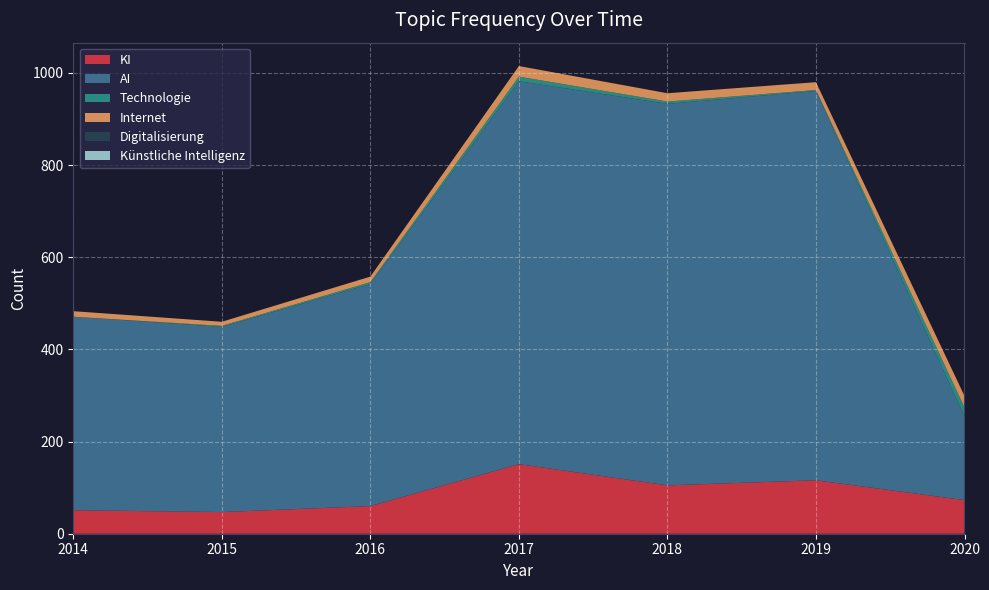

Reading right to left, list all the values displayed in this chart.

KI: 73	116	105	151	60	47	51
AI: 181	845	828	831	482	402	420
Technologie: 20	2	5	10	4	2	0
Internet: 25	17	18	23	12	9	12
Digitalisierung: 0	0	0	0	0	0	0
Künstliche Intelligenz: 0	0	0	0	0	0	0